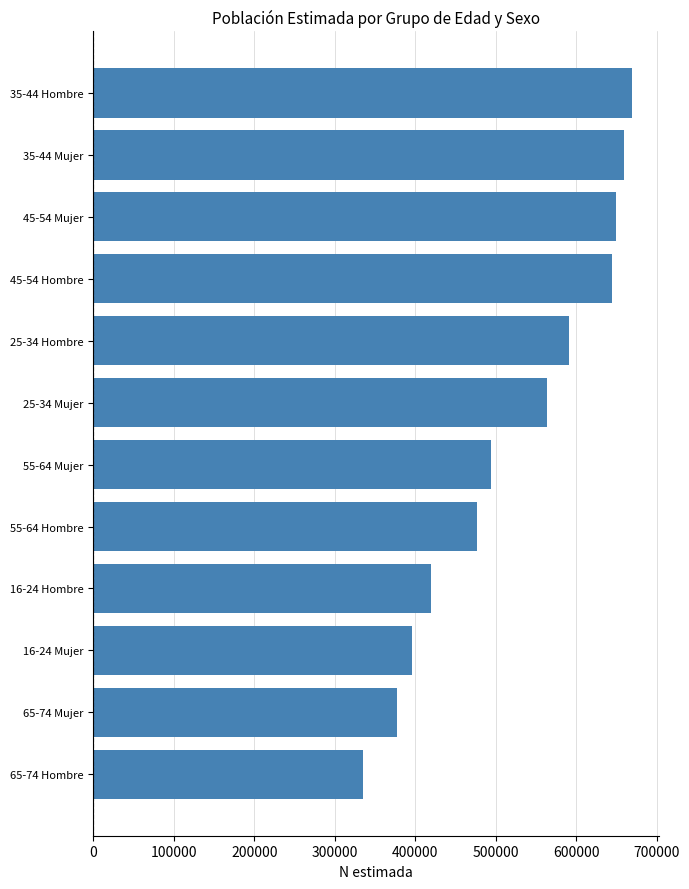

Does the chart contain stacked bars?

No